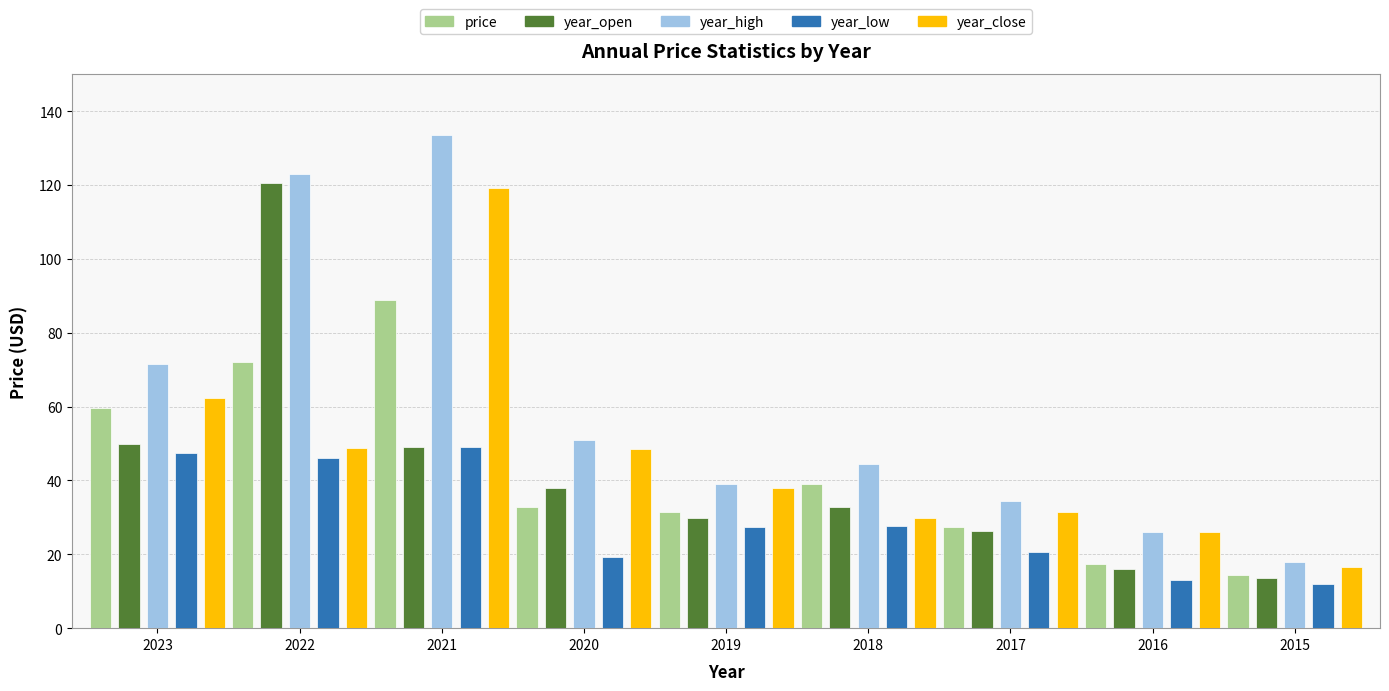

What is the spread (max minus min) of values at 2017?

13.8